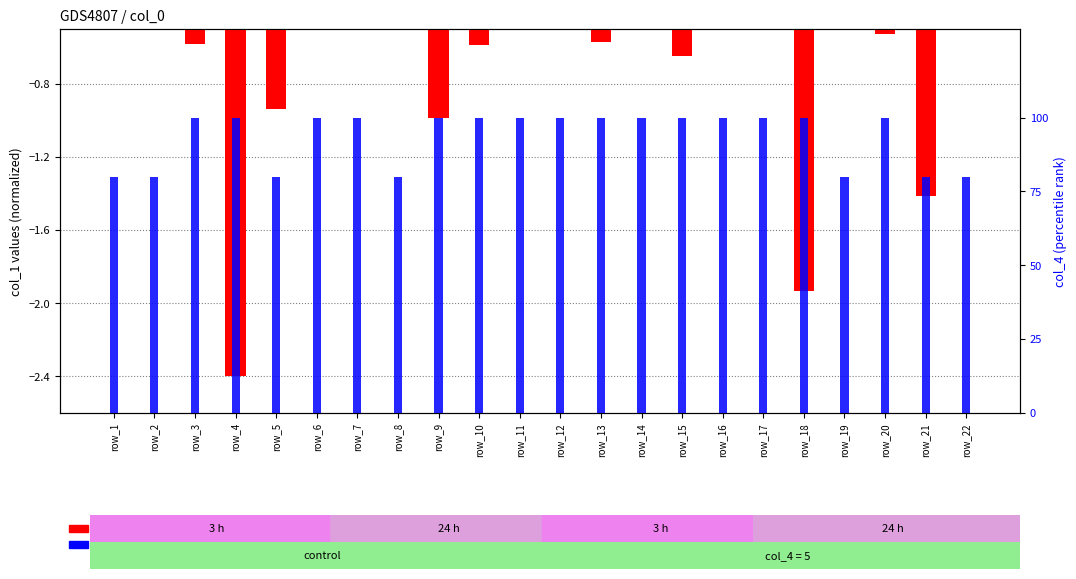

Reading left to right, transcribe all the data shown in this chart.

col_1 (log2 ratio): row_1=-0.4	row_2=-0.3	row_3=-0.6	row_4=-2.4	row_5=-0.9	row_6=-0.2	row_7=-0.5	row_8=-0.4	row_9=-1.0	row_10=-0.6	row_11=-0.1	row_12=-0.3	row_13=-0.6	row_14=-0.4	row_15=-0.6	row_16=-0.4	row_17=-0.4	row_18=-1.9	row_19=-0.3	row_20=-0.5	row_21=-1.4	row_22=-0.3
col_4 (percentile rank within the sample): row_1=80.0	row_2=80.0	row_3=100.0	row_4=100.0	row_5=80.0	row_6=100.0	row_7=100.0	row_8=80.0	row_9=100.0	row_10=100.0	row_11=100.0	row_12=100.0	row_13=100.0	row_14=100.0	row_15=100.0	row_16=100.0	row_17=100.0	row_18=100.0	row_19=80.0	row_20=100.0	row_21=80.0	row_22=80.0